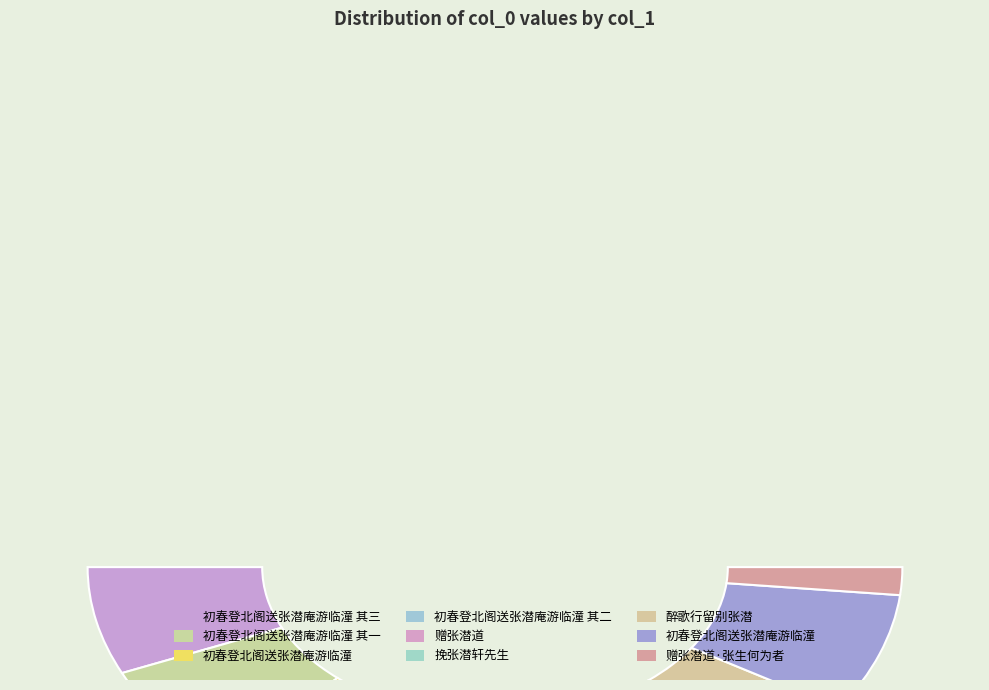

Is there any slice that represents more than half of the pie?

No